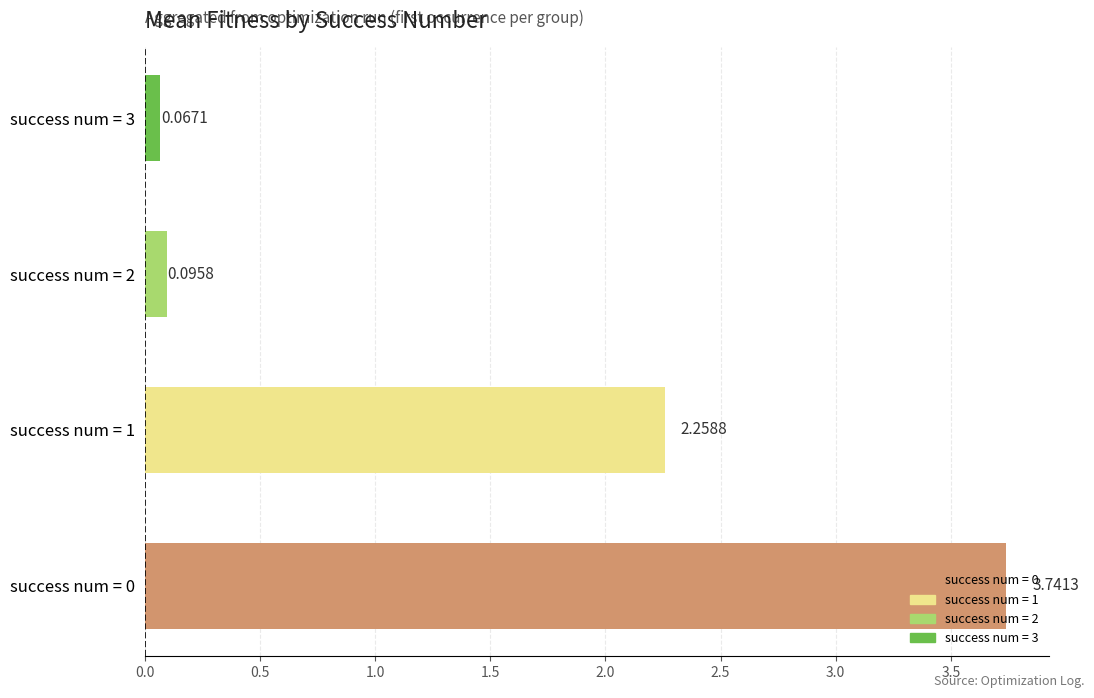

What is the average value?

1.5